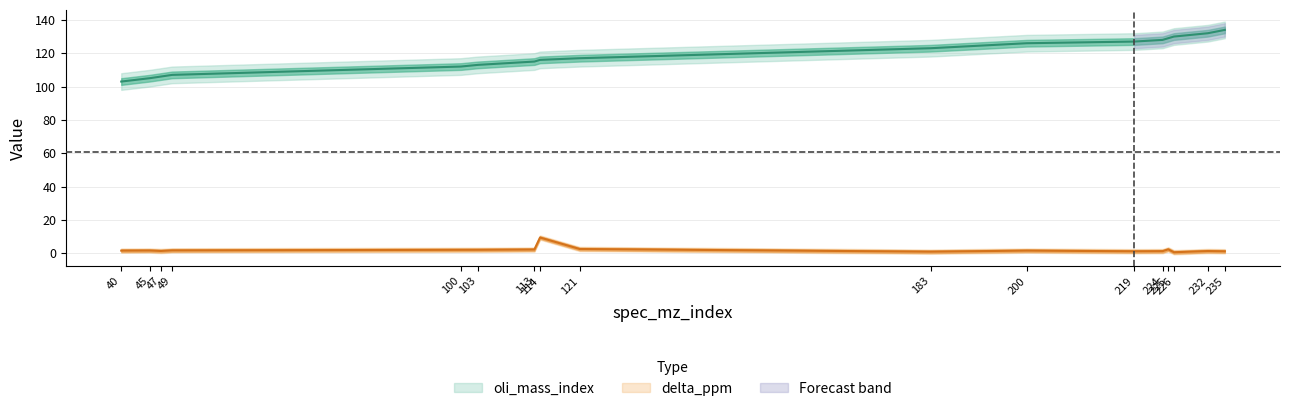

What is the value of the delta_ppm point at the 12th from the left?

1.1